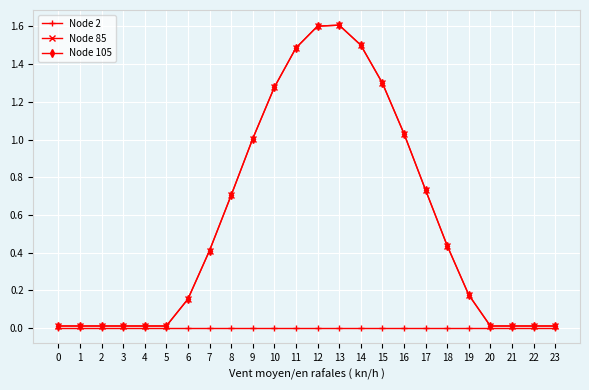

Is this an area chart (filled region under the line)?

No